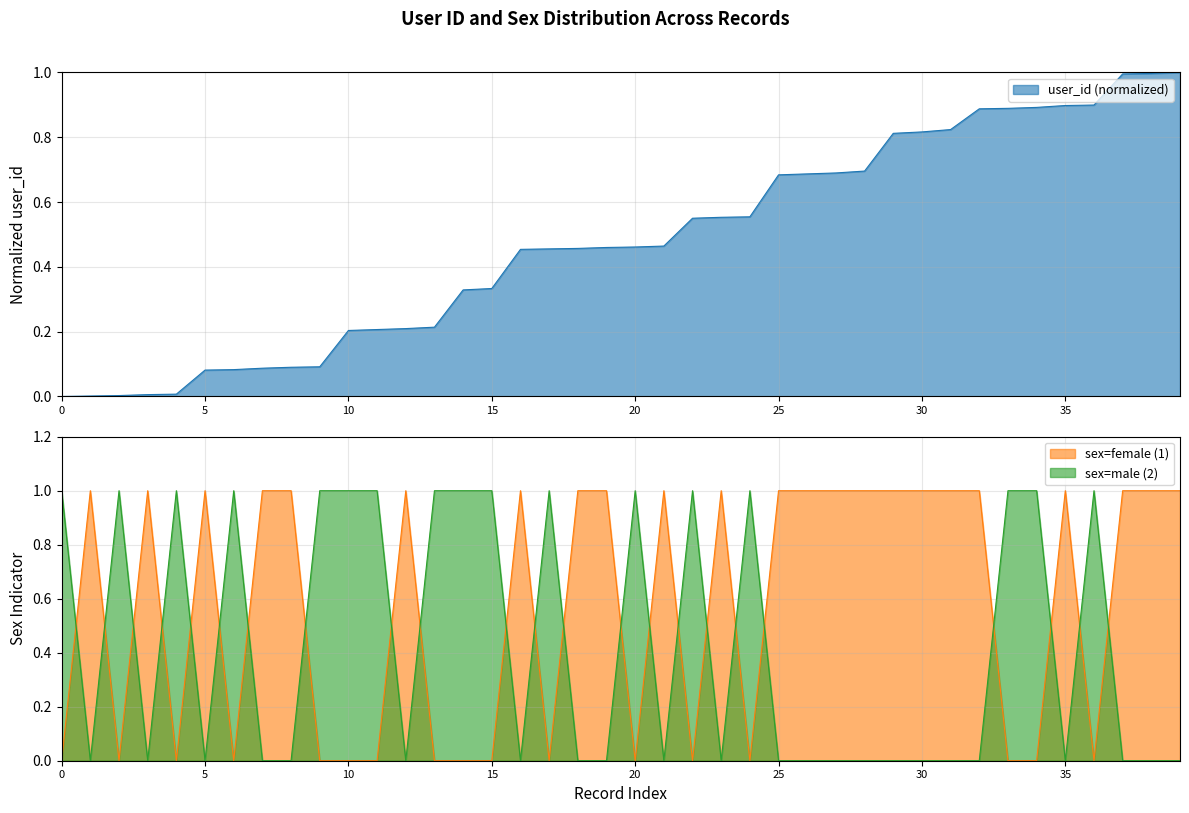

True or false: user_id has a value of 0.2 at 9.

False